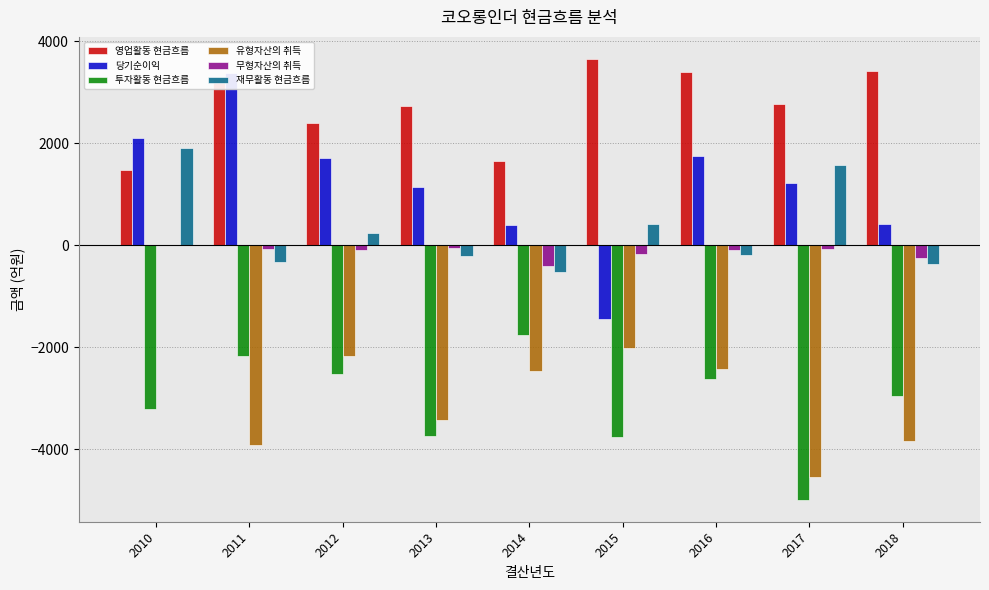

Is the value of 무형자산의 취득 at 2011 greater than the value of 당기순이익 at 2011?

No